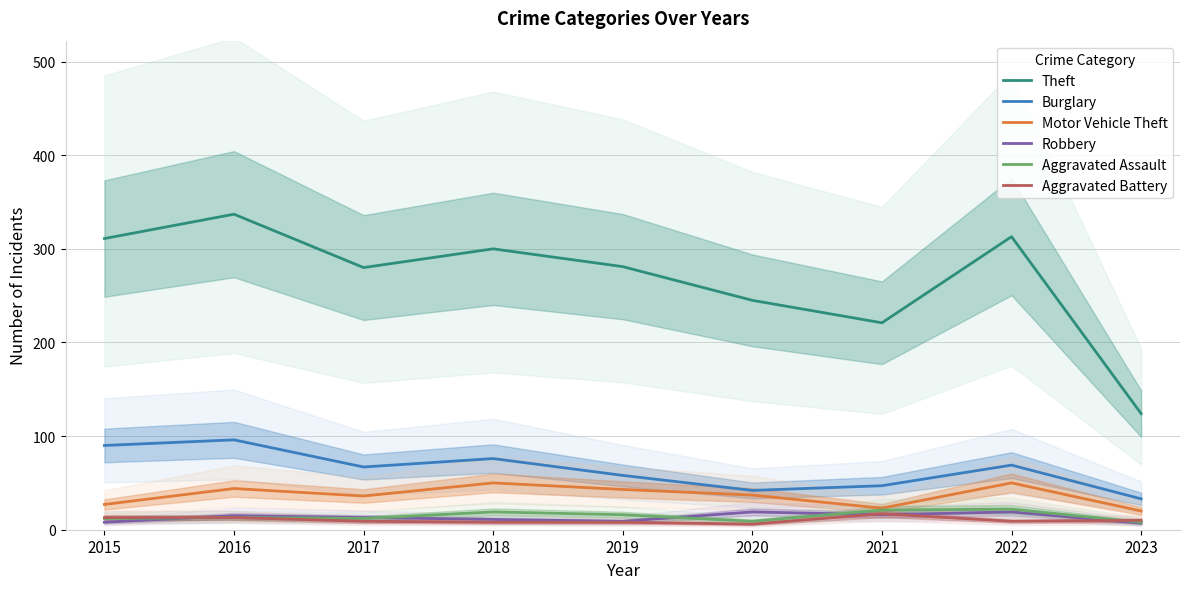

The Aggravated Battery series shows 9 at 2017. True or false?

True